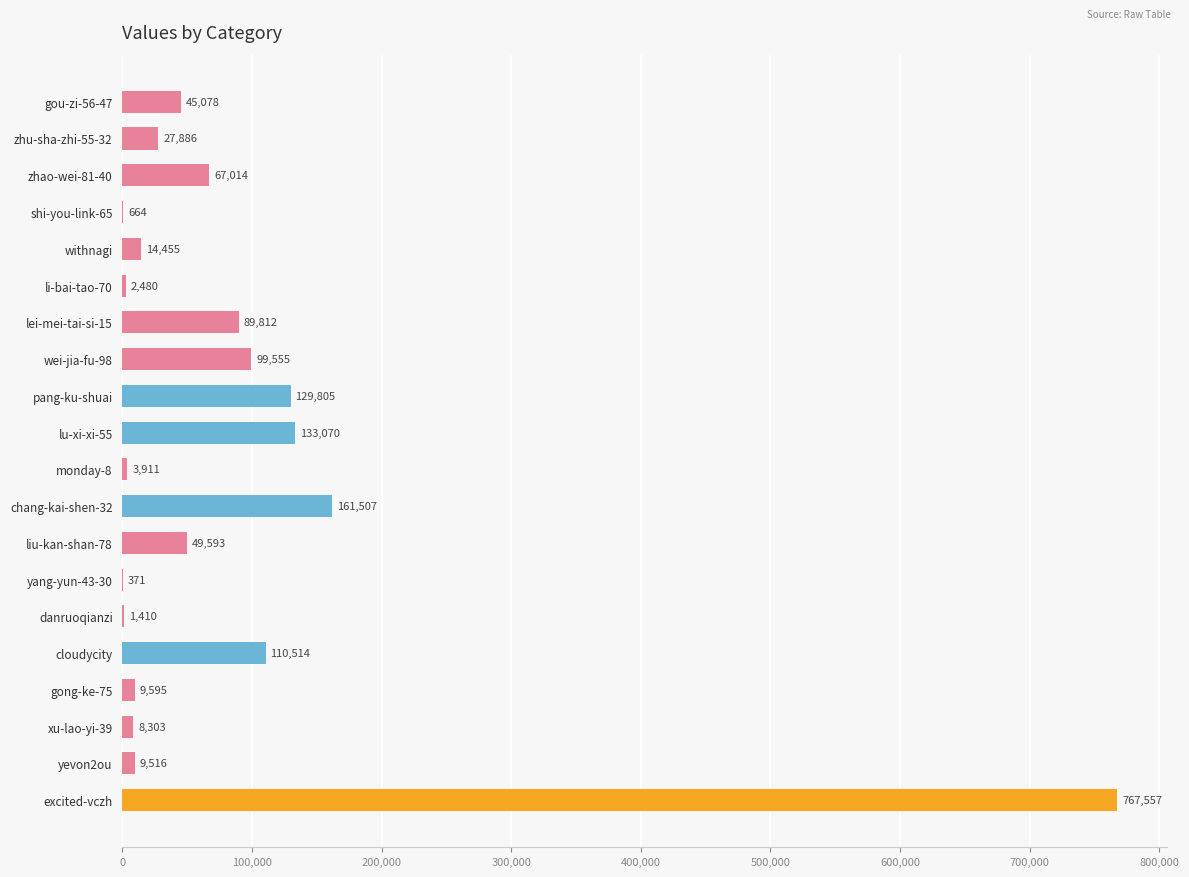

Does the chart contain stacked bars?

No